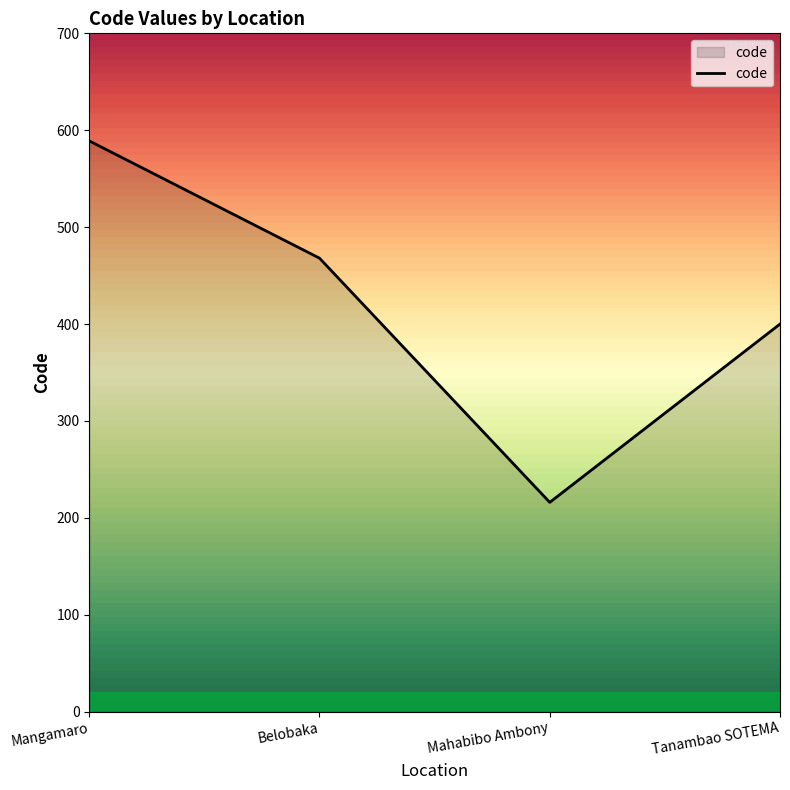

Reading left to right, list all the values displayed in this chart.

589	468	216	400